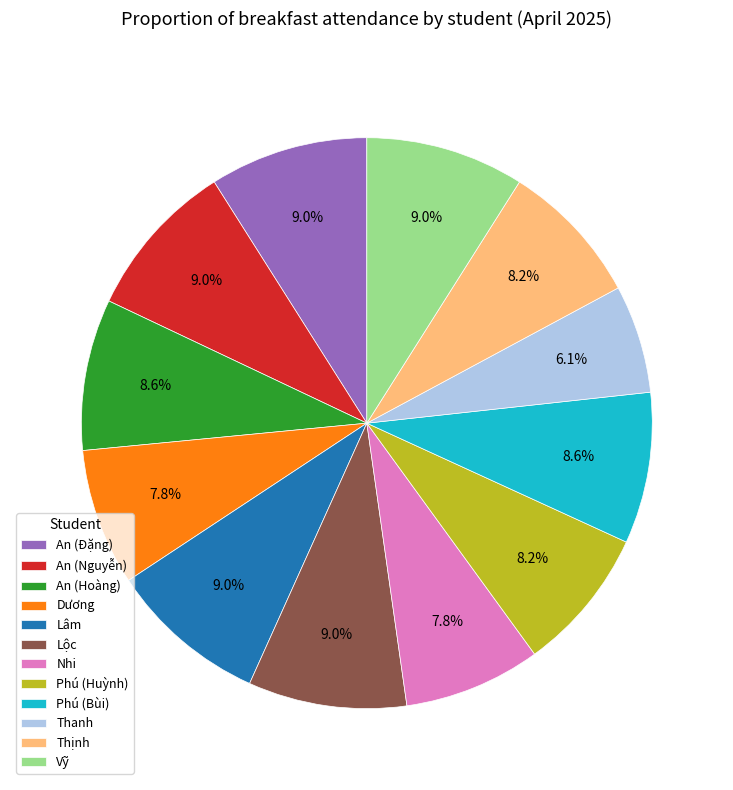

What is the ratio of the value at Vỹ to the value at Phú (Bùi)?

1.0